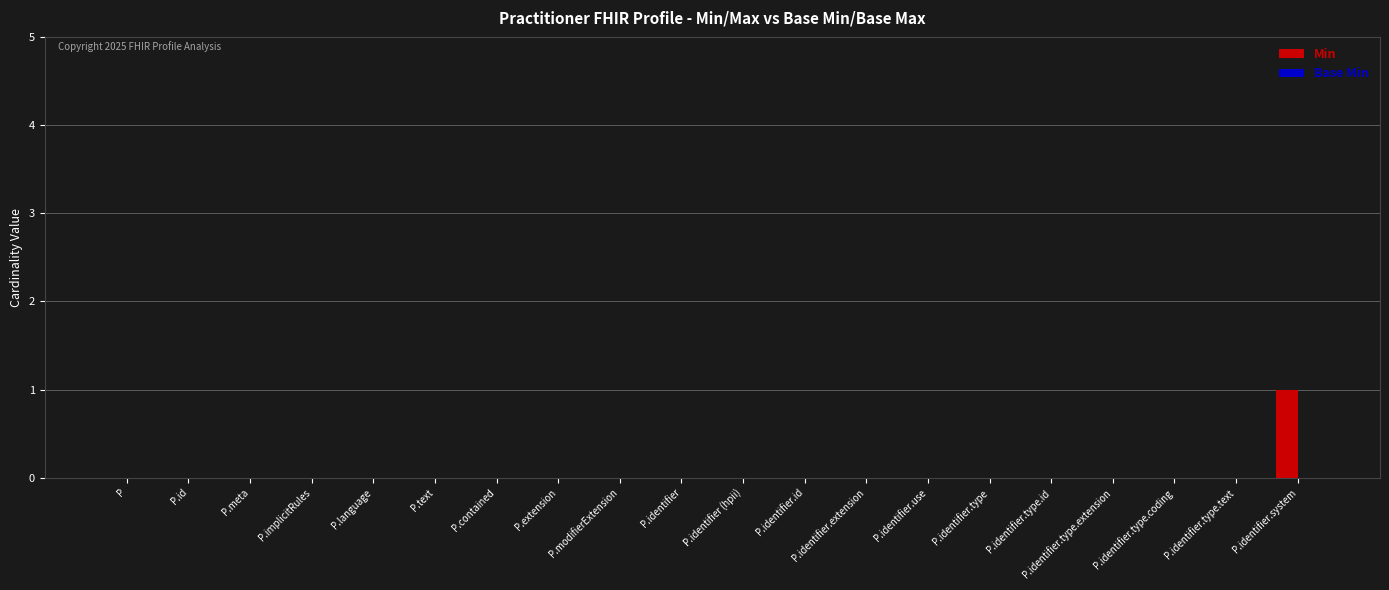

What is the change in value from P.id to P.identifier.system?

+1